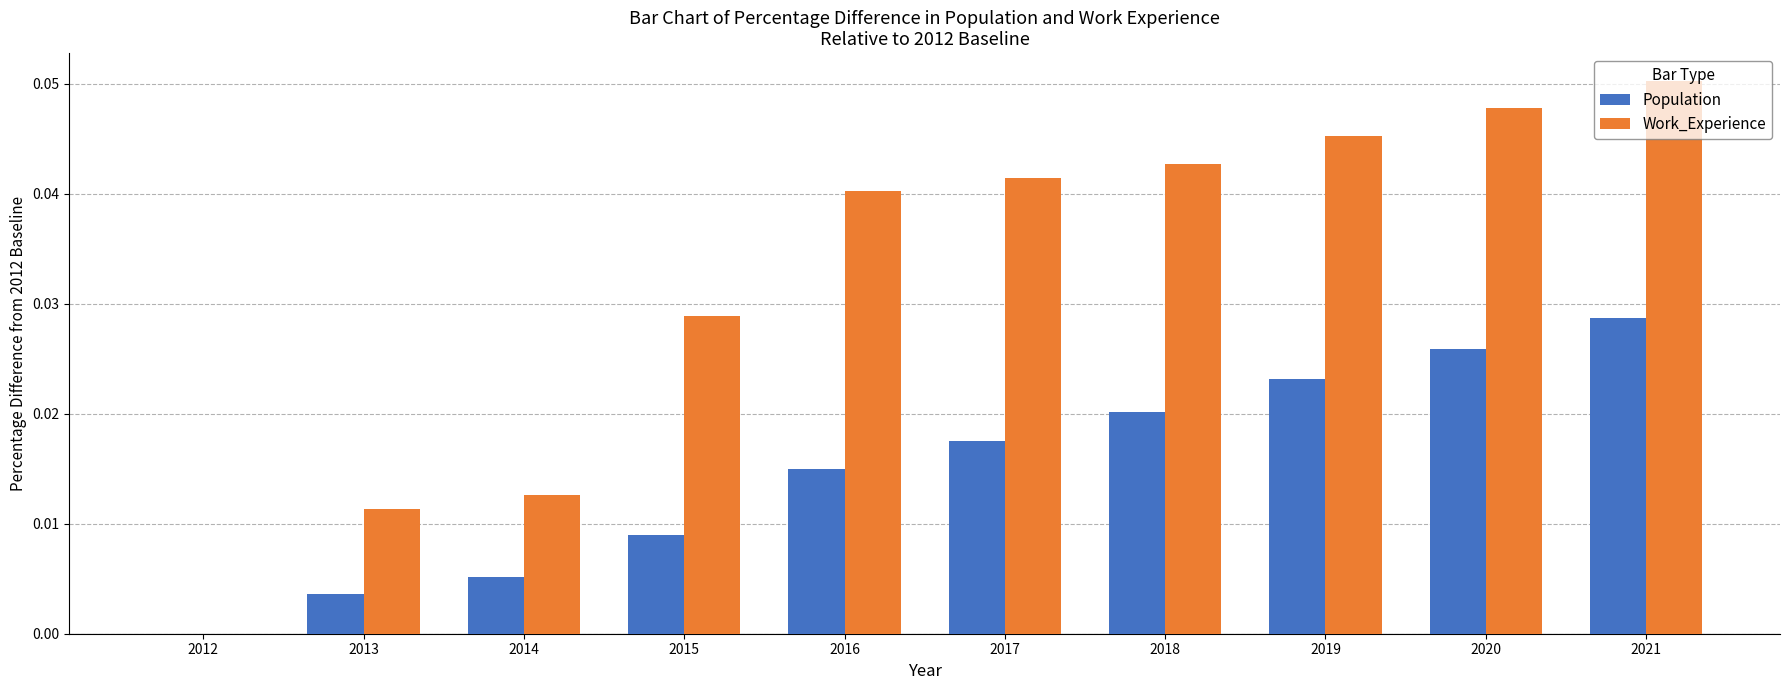

Count the number of categories in the chart.

10